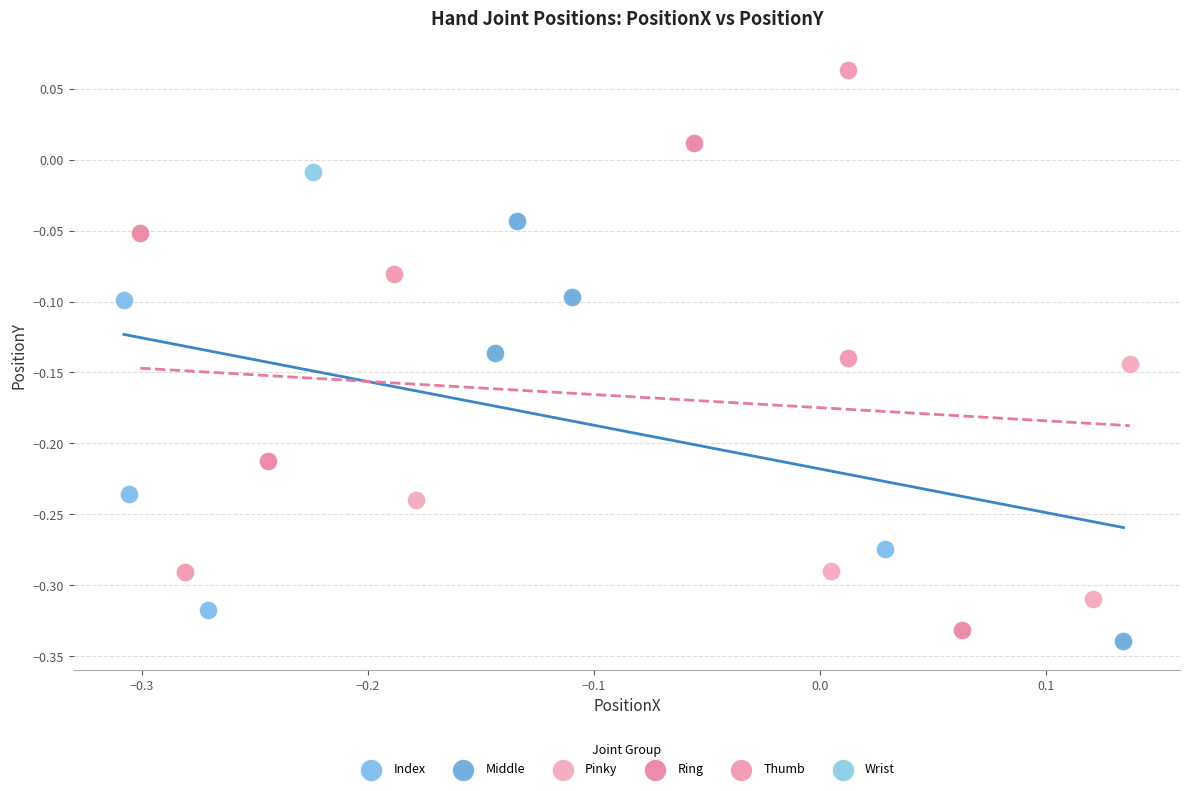

What are all the series names shown in the legend?

Index, Middle, Pinky, Ring, Thumb, Wrist